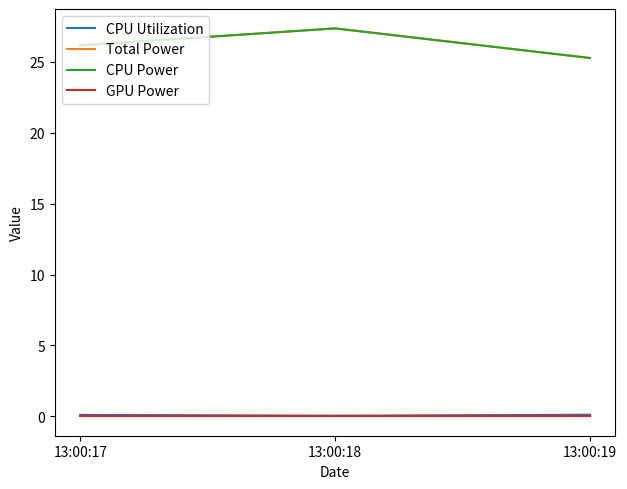

Is this an area chart (filled region under the line)?

No